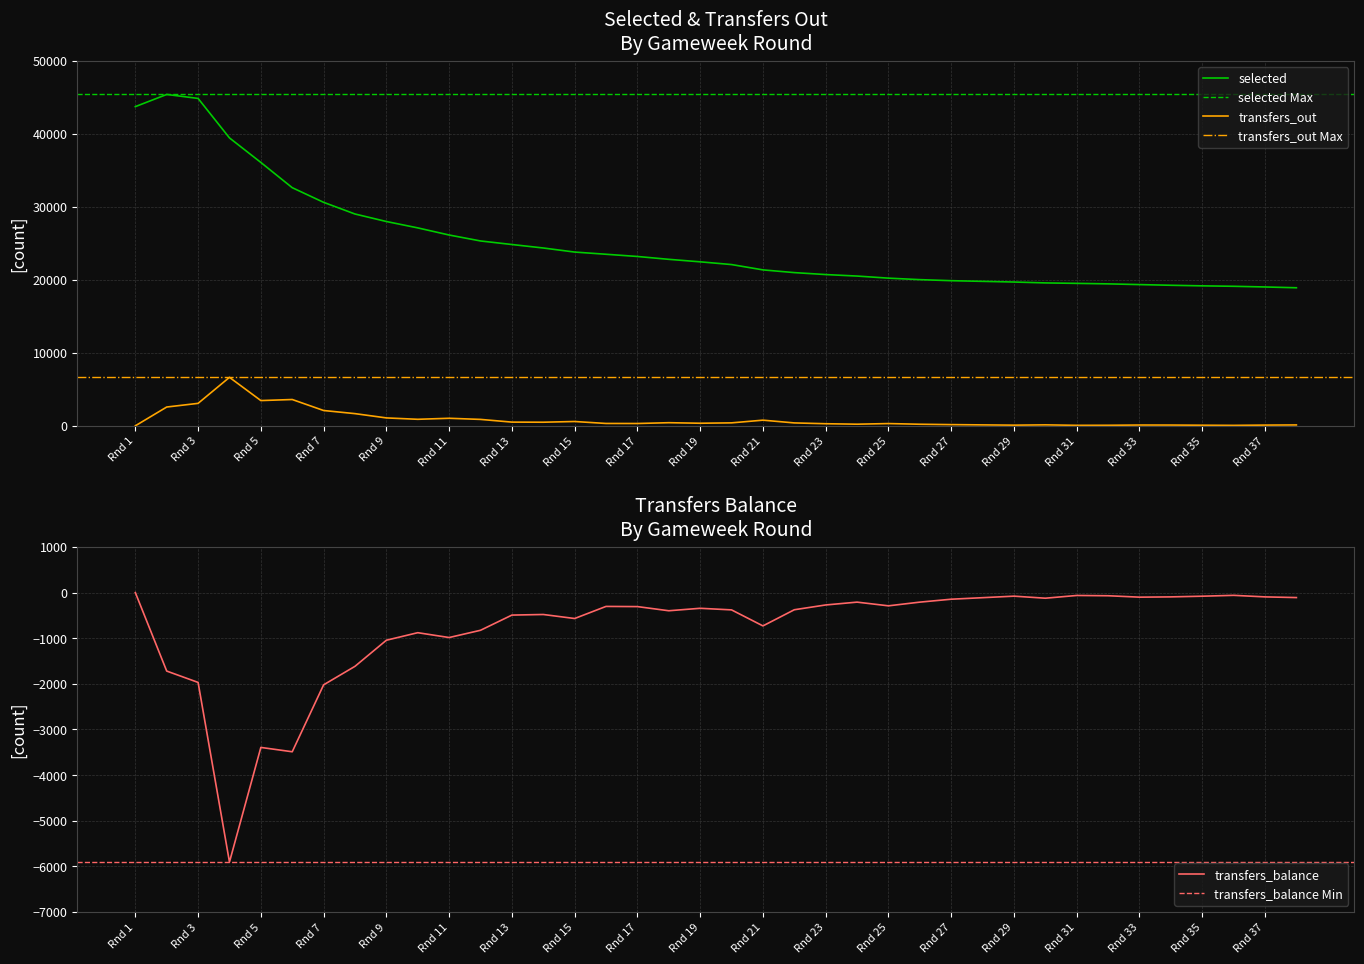

Rank the series at 30 from lowest to highest value.

transfers_balance, transfers_out, selected